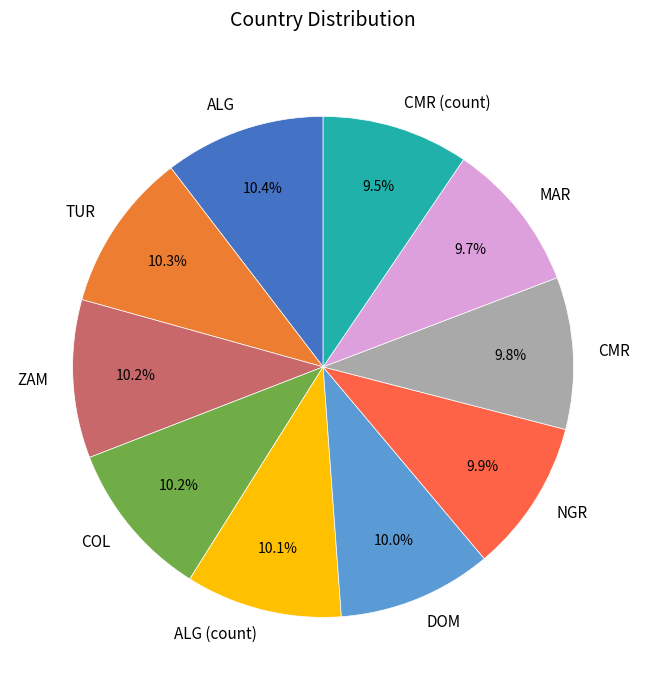

To the nearest percent, what portion does ALG represent?

10%